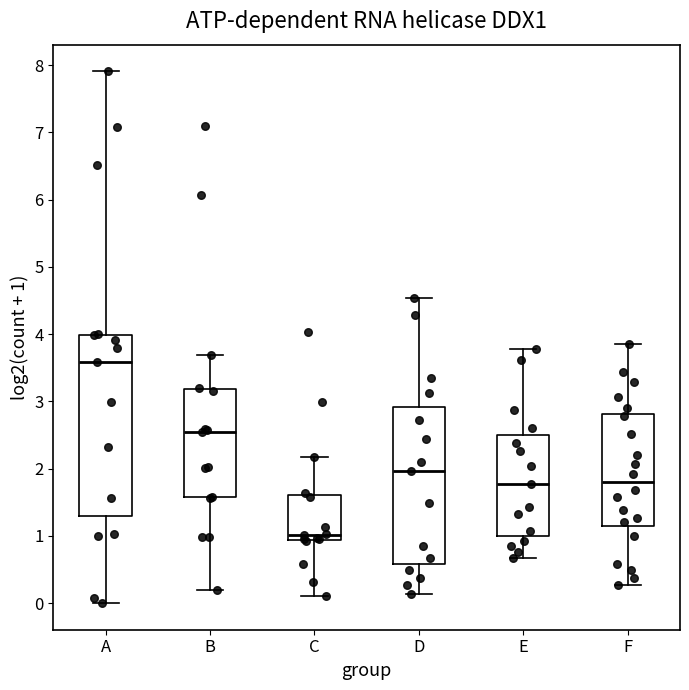

Which box has the highest median line?

A